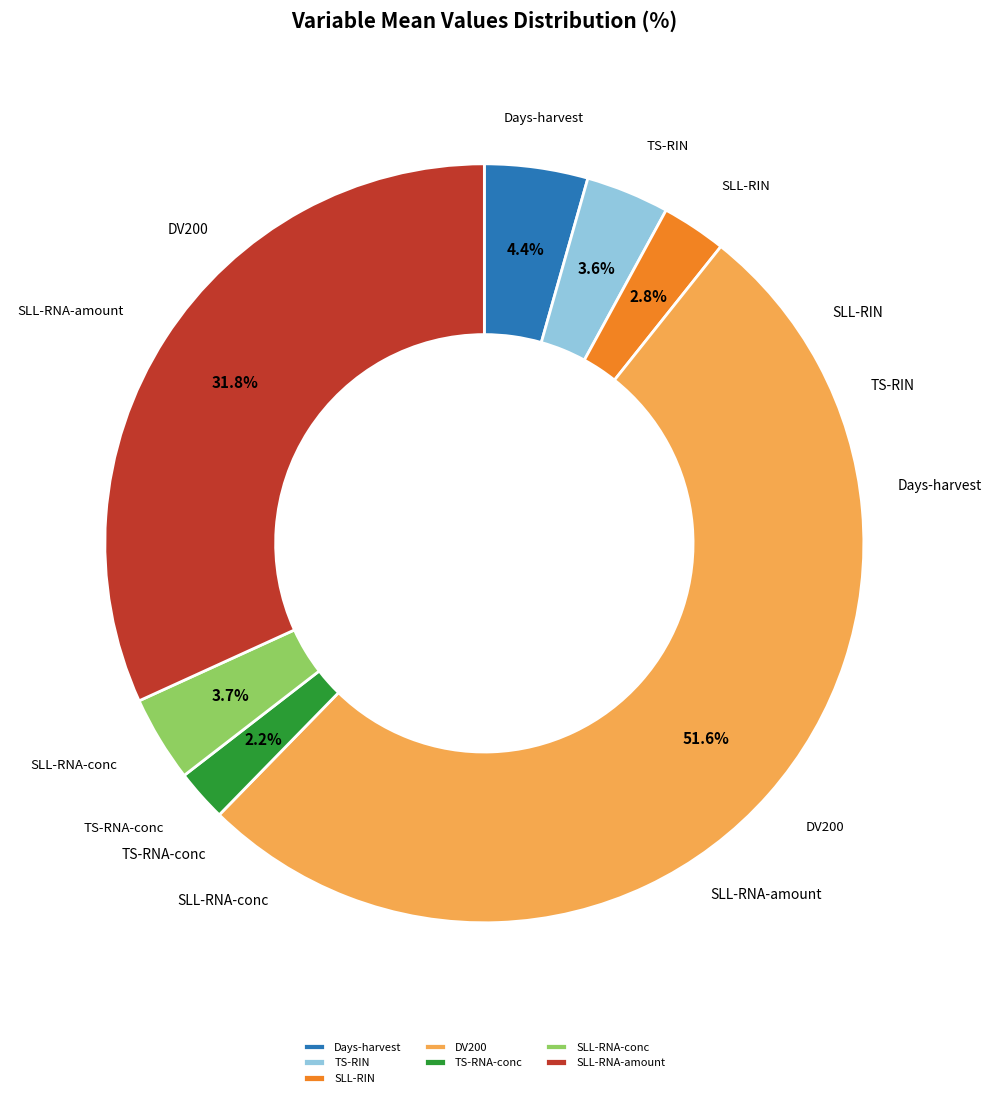

How many segments does this pie chart have?

7